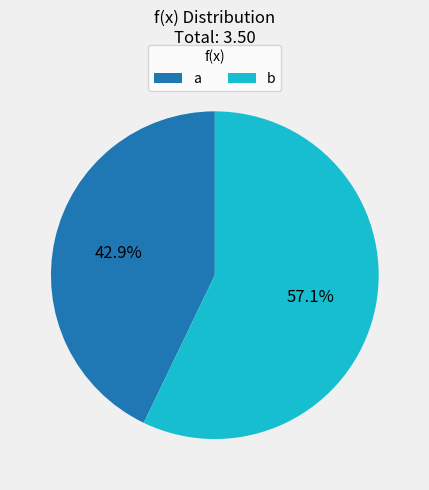

The b slice represents 57% of the pie. True or false?

True